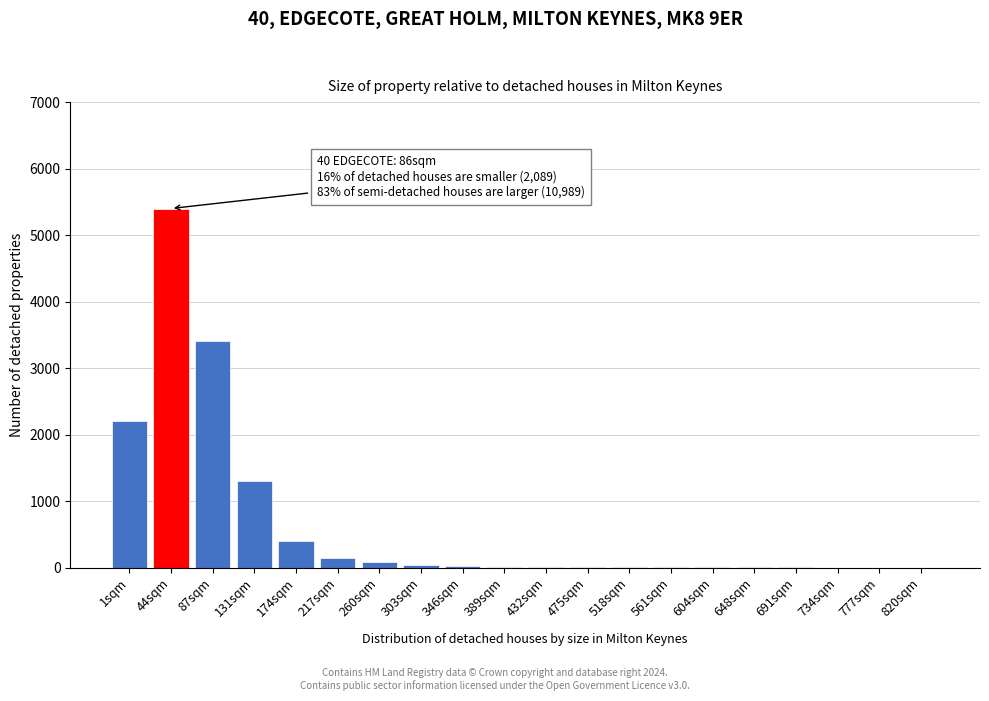

Which has a higher value, 44sqm or 1sqm?

44sqm